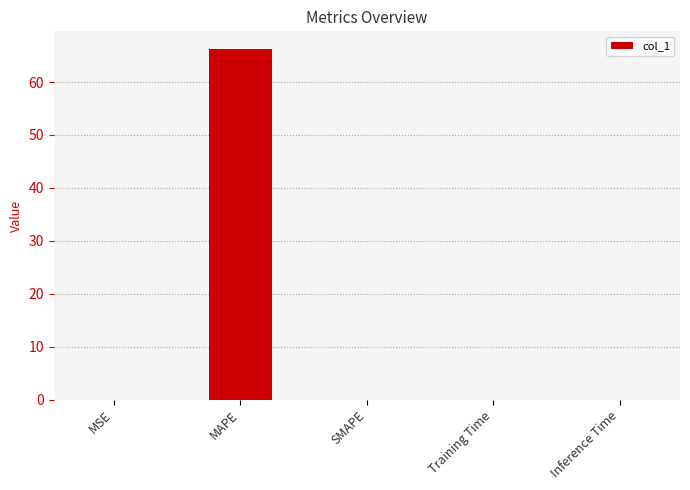

What value does the data have at MAPE?

66.3